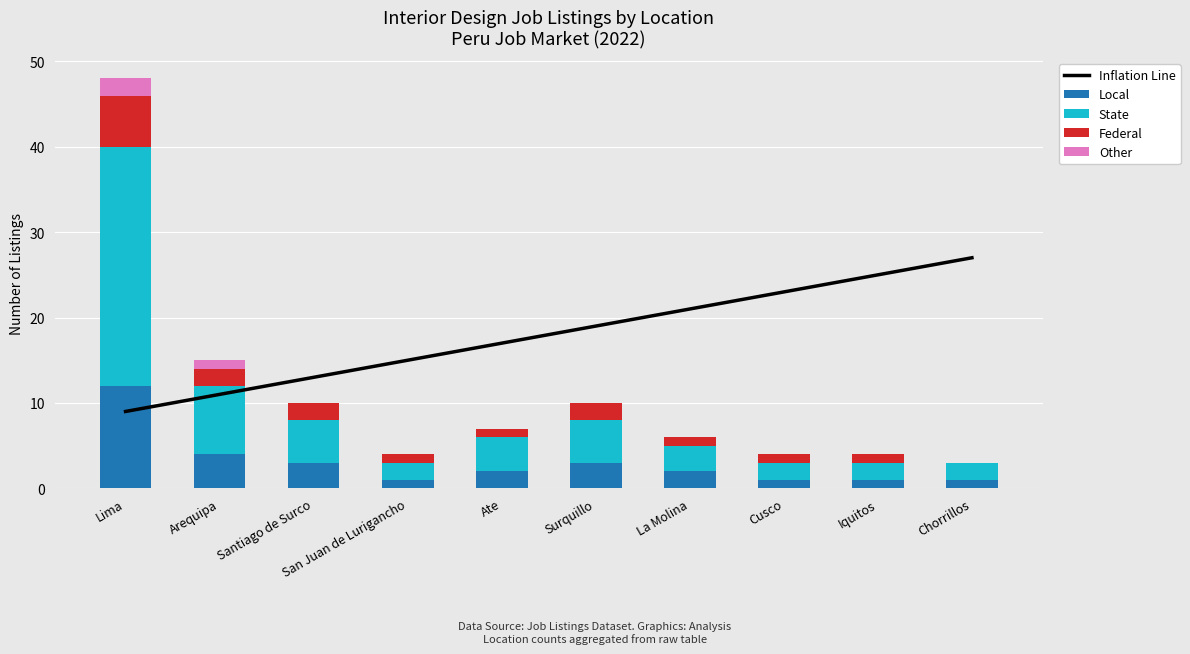

At which label is State closest to 15?

Arequipa